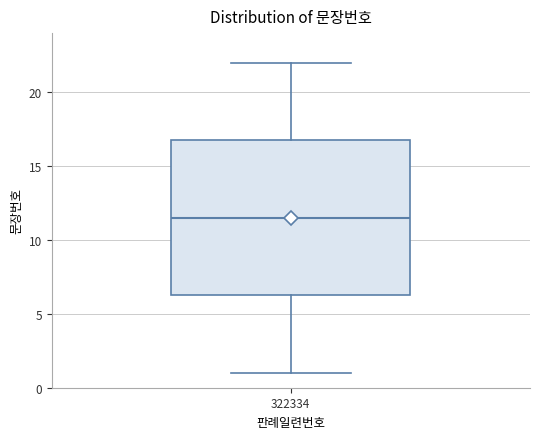

Read this box plot against the y-axis: the position of the median line, the range covered by the box, and the ends of both whiskers. The values are not printed on the chart, so give them approximately, as read against the axis.

median 11.5, box 6.5 to 17.0, whiskers 1.0 to 22.0